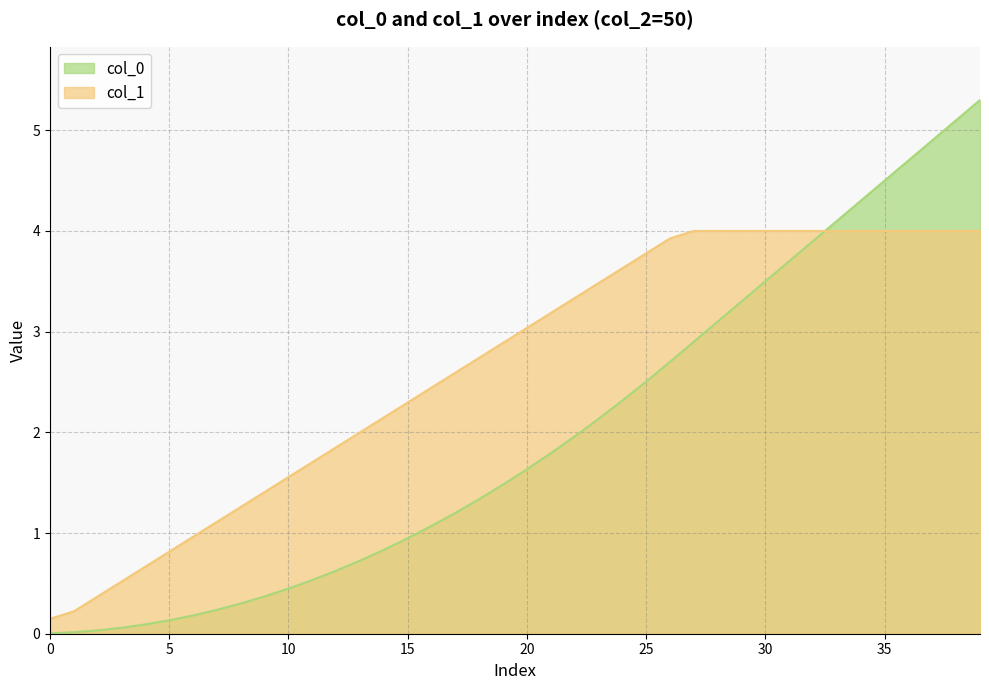

What is the greatest value displayed?

5.3